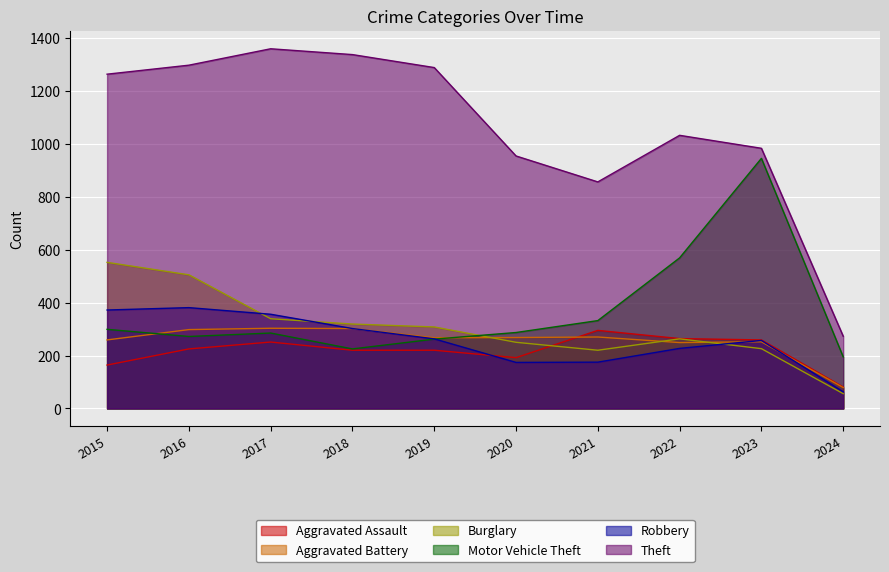

Which series has the largest total across all categories?

Theft